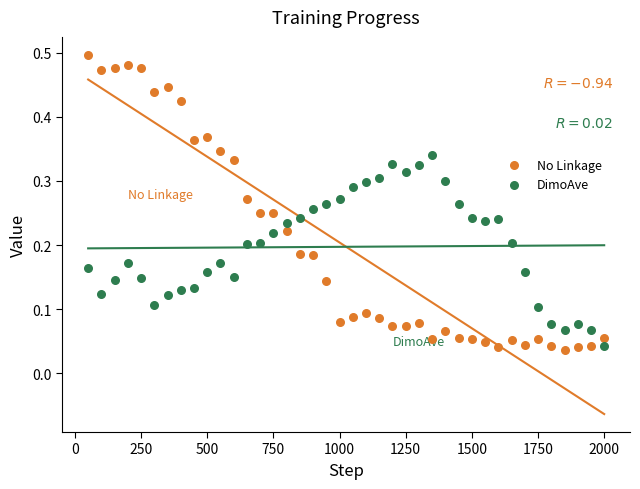

Across all data points, what is the range of X values (max minus min)?

1950.0